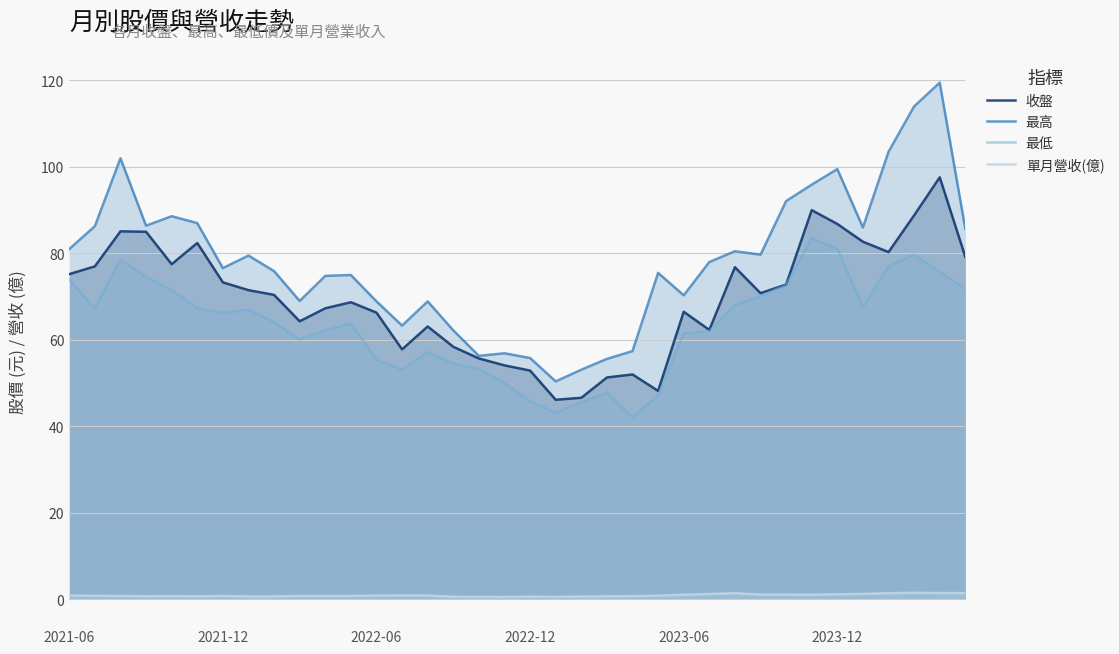

What is the sum of all 收盤 values?

2504.8